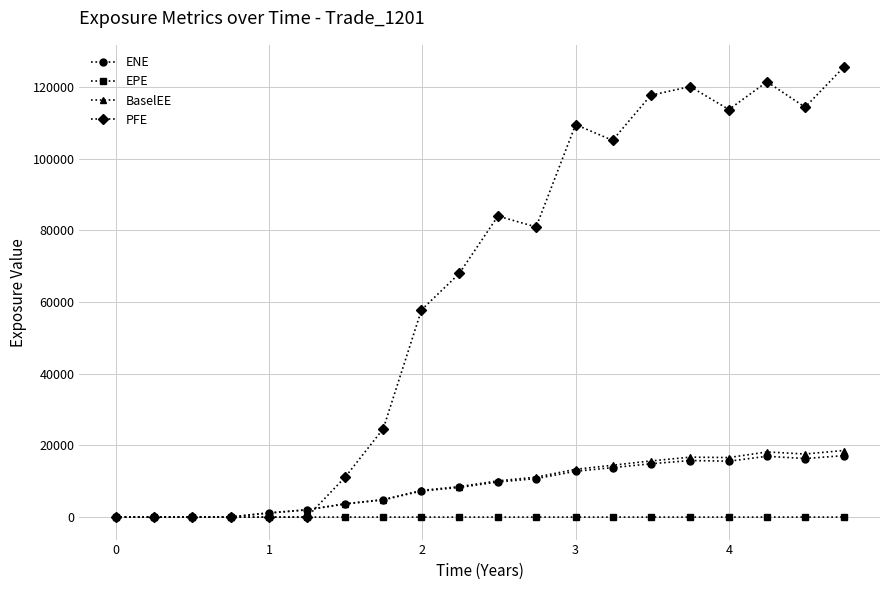

True or false: PFE has more than 2 points higher than both neighbors.

True